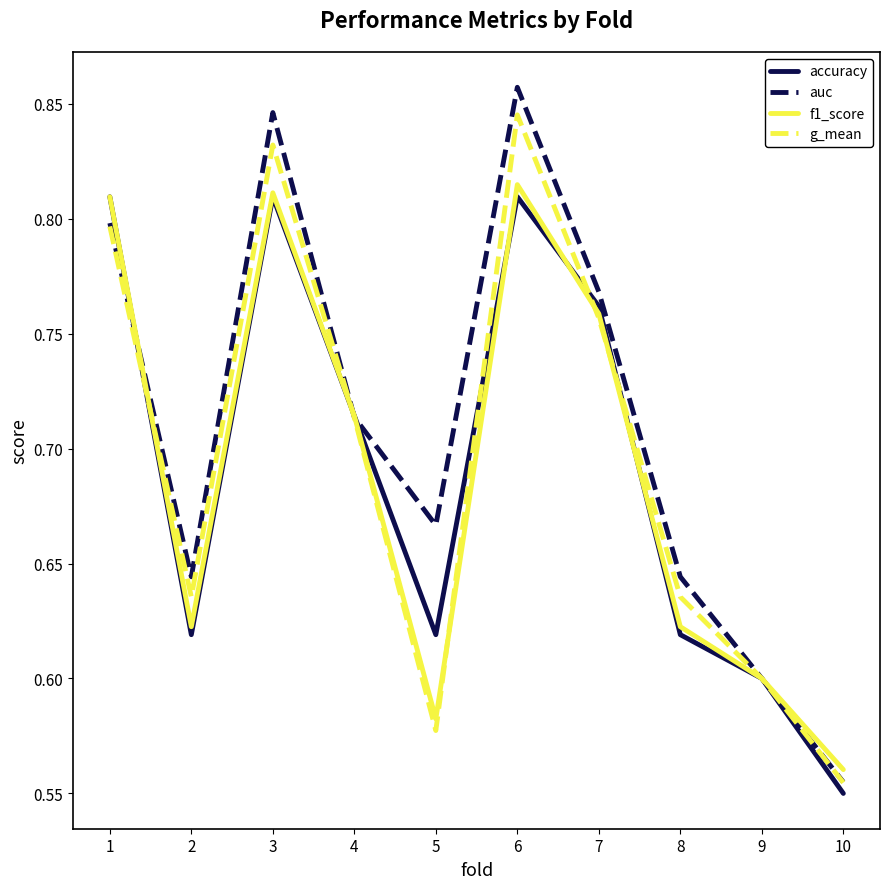

What is the sum of the f1_score values at 6 and 10?

1.4